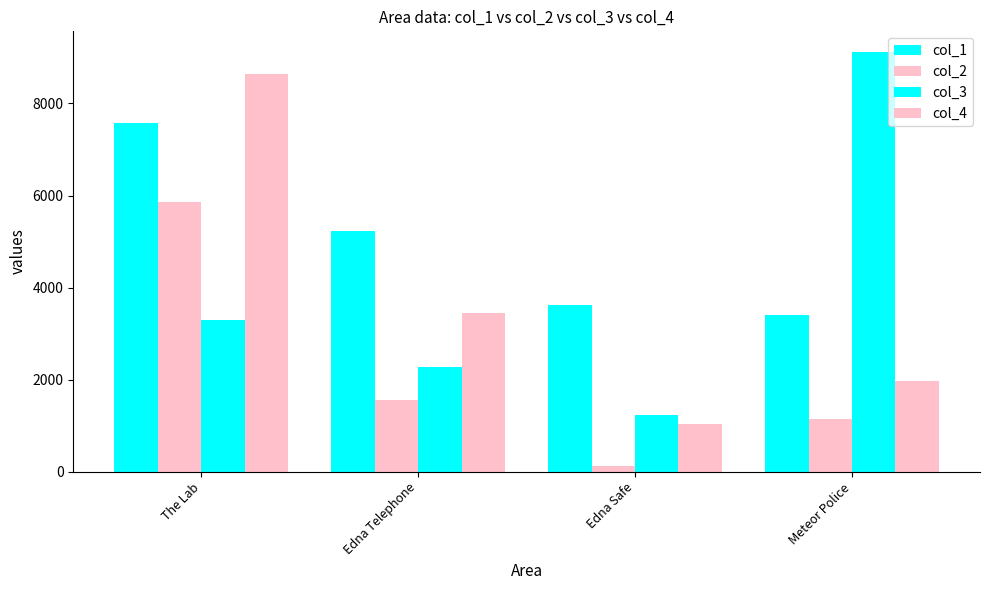

Is it true that col_3 equals 5586 at The Lab?

False